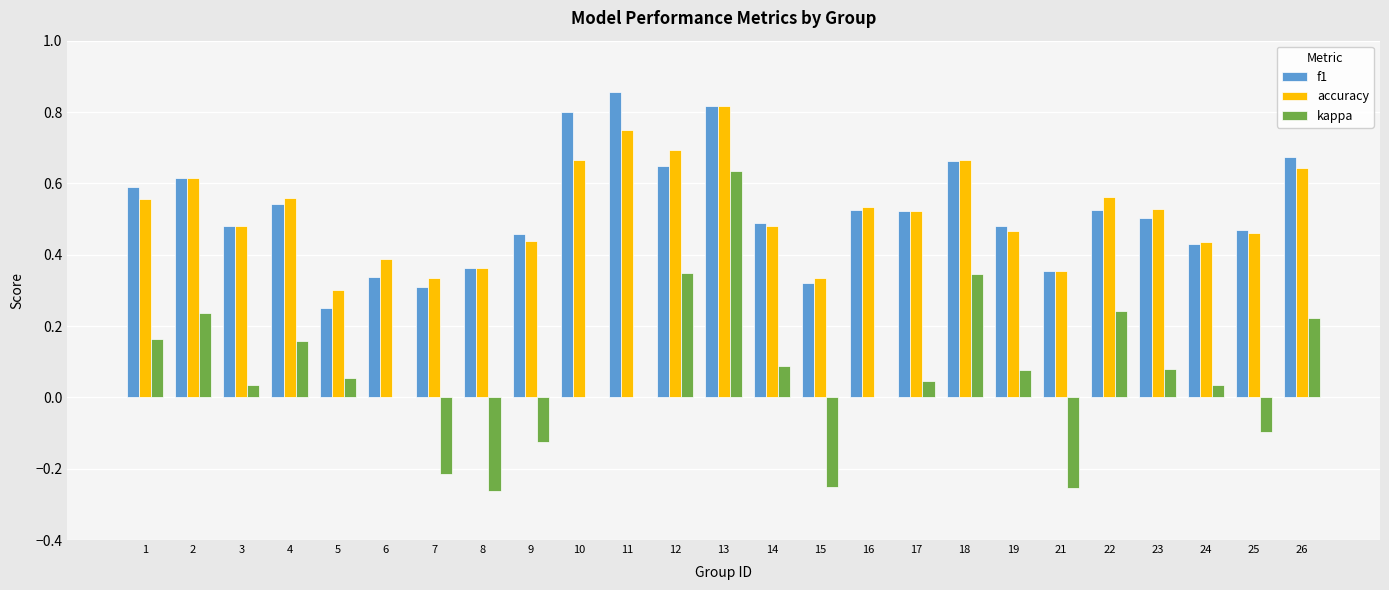

At which label does kappa reach its peak?

13